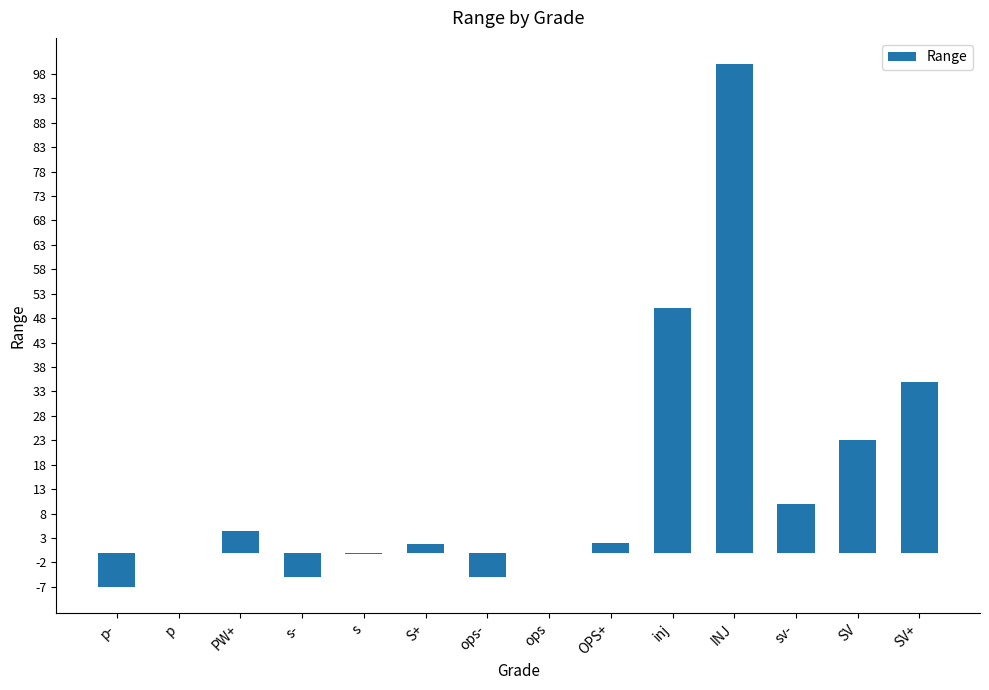

The chart shows a value of 16.0 at SV. True or false?

False